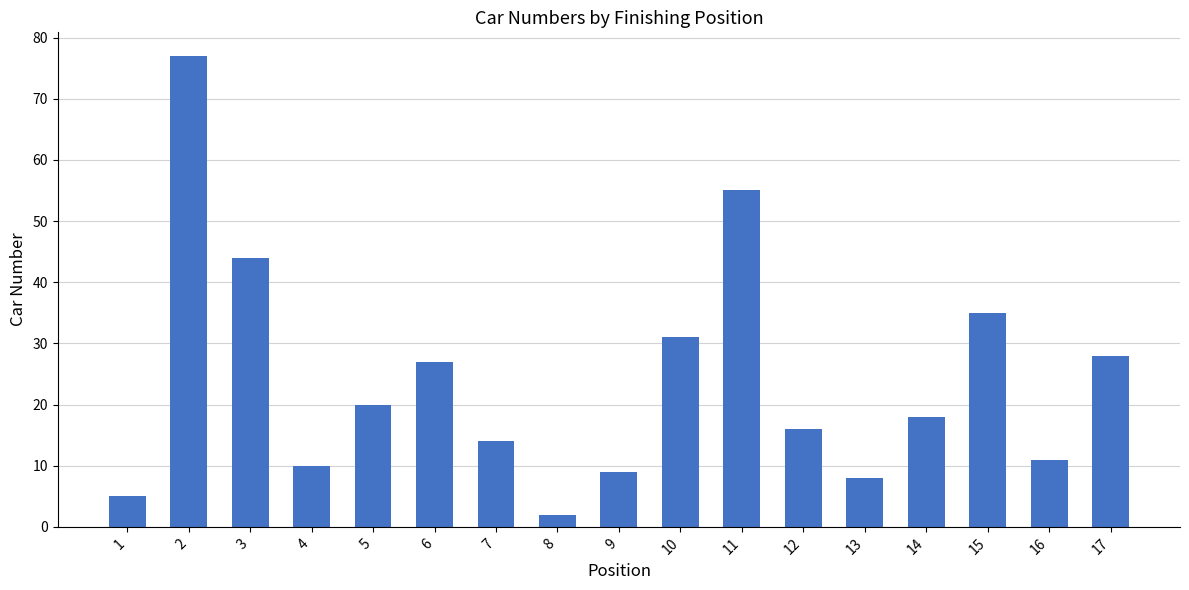

Which label corresponds to the largest value in the chart?

2